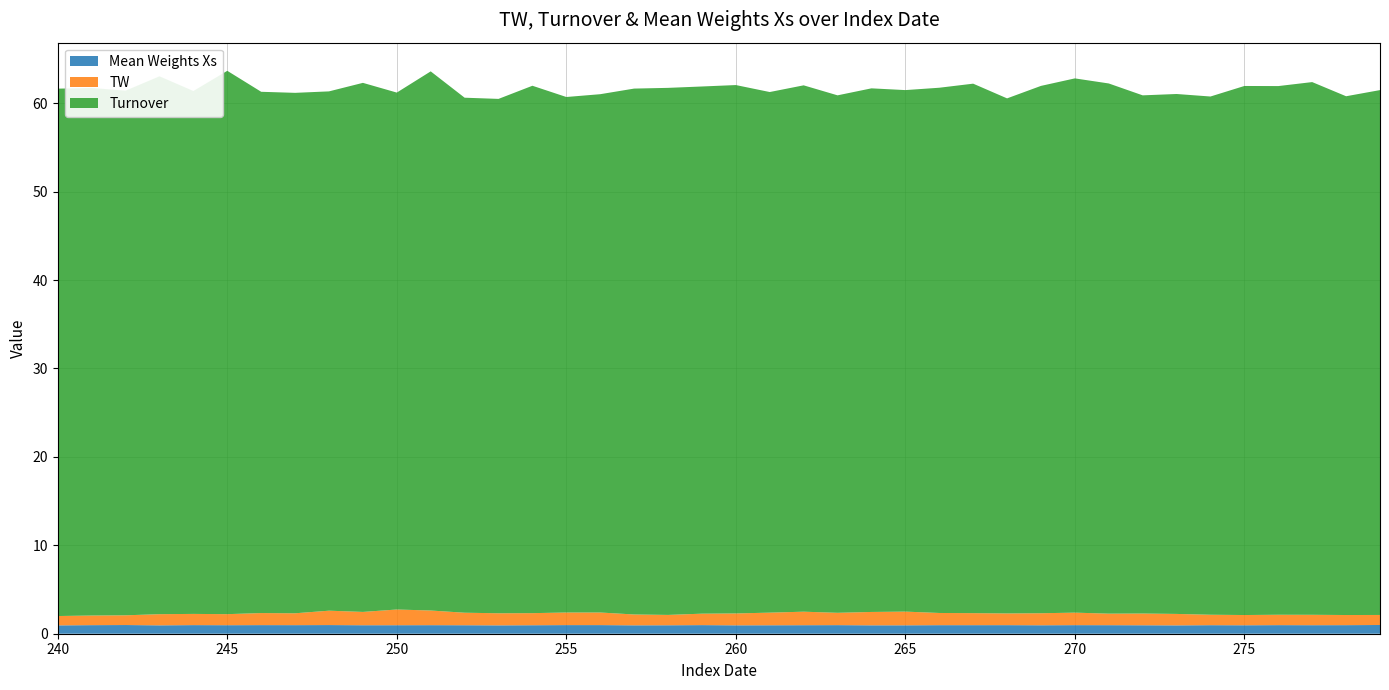

What is the maximum value for TW?

1.8